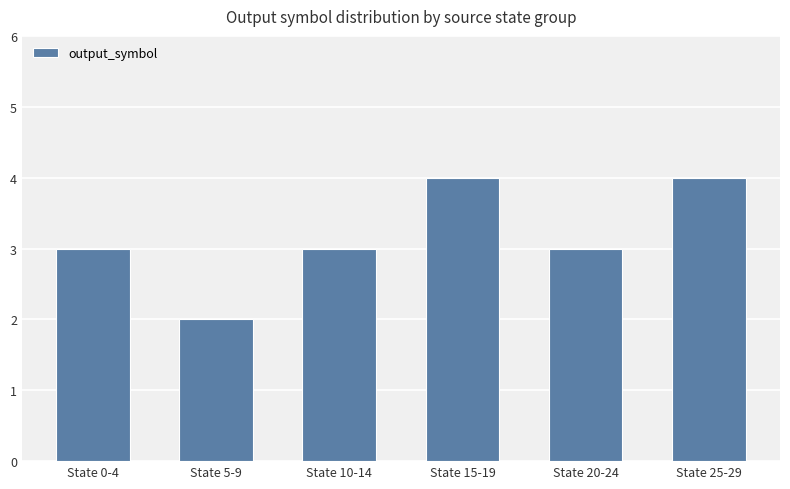

What is the sum of the values at State 20-24 and State 5-9?

5